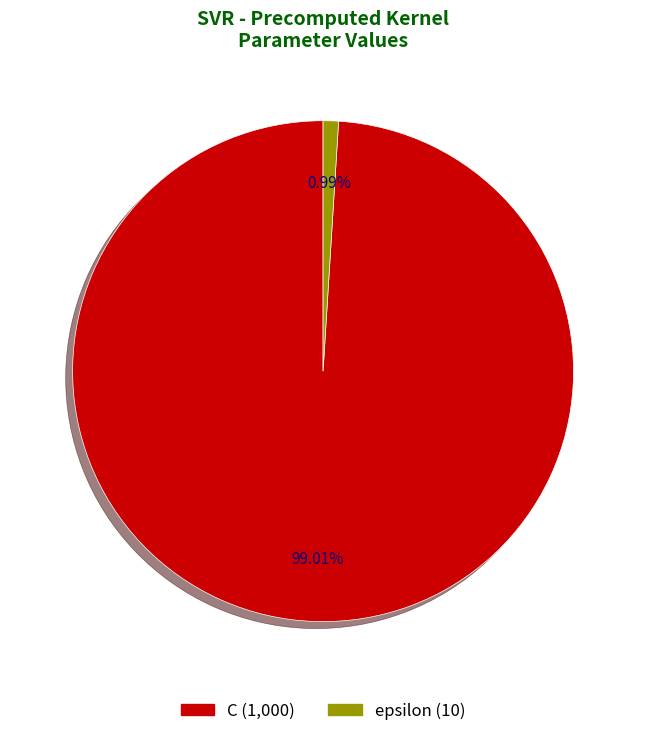

What is the ratio of the value at C to the value at epsilon?

100.0